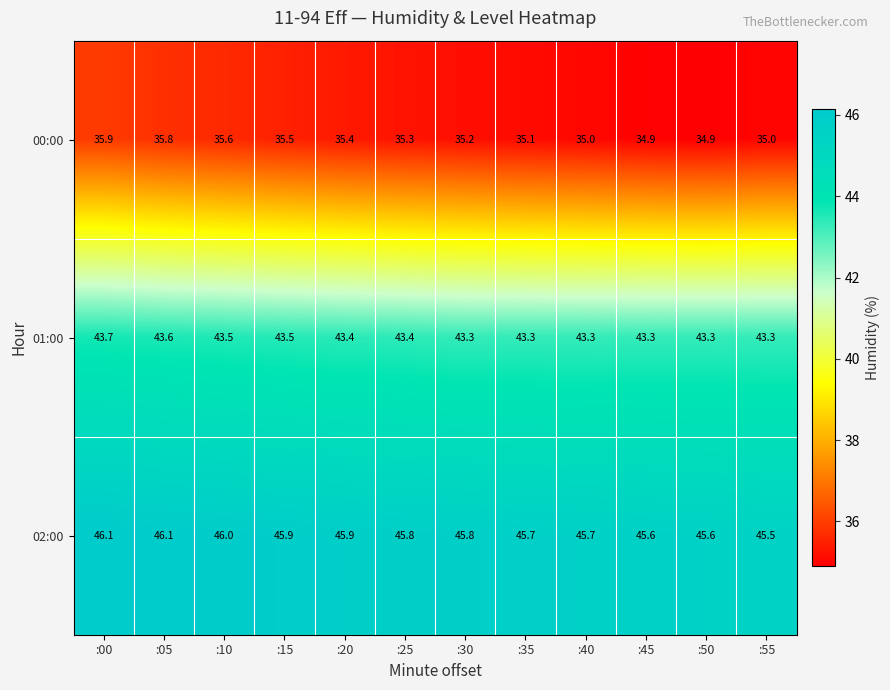

What is the difference between the maximum and minimum values in the 00:00 series?

1.0